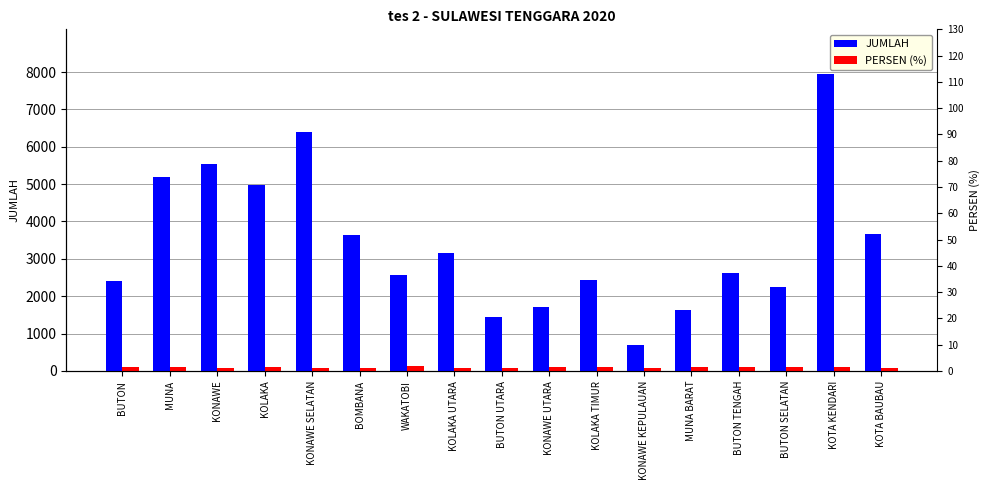

Which has a higher value, KOLAKA TIMUR or BUTON TENGAH?

BUTON TENGAH